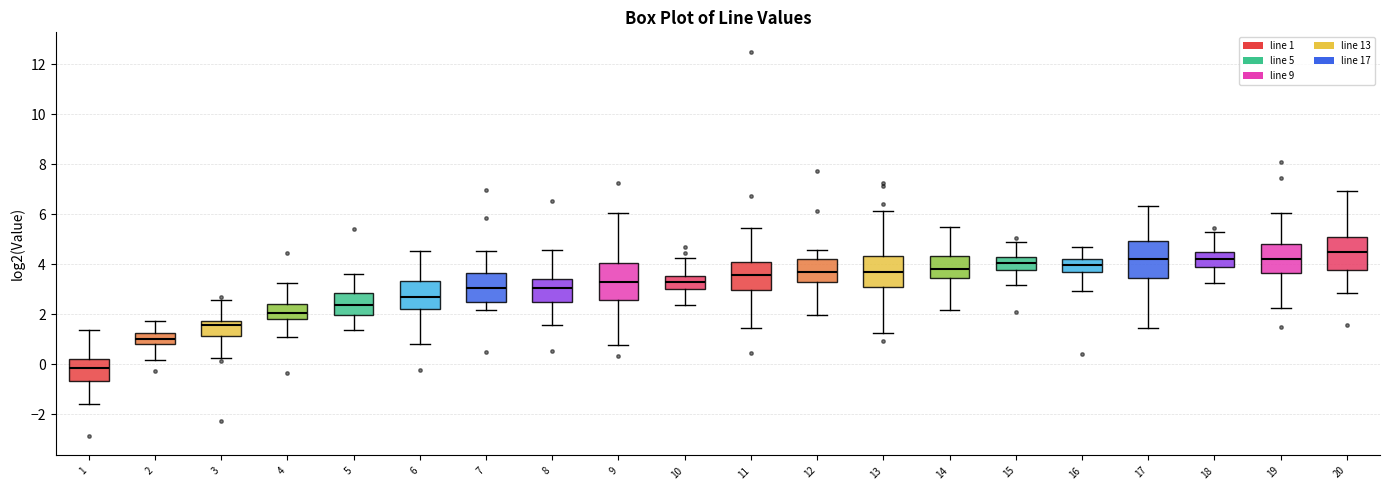

Reading left to right, transcribe this box plot: for each box, give where its median line is, the range the box spans, and where its two whiskers end, as read against the y-axis. The values are not printed on the chart, so give them approximately, as read against the axis.

1: median -0.2, box -0.6 to 0.2, whiskers -1.6 to 1.4
2: median 1.0, box 0.8 to 1.2, whiskers 0.2 to 1.8
3: median 1.6, box 1.2 to 1.8, whiskers 0.2 to 2.6
4: median 2.0, box 1.8 to 2.4, whiskers 1.0 to 3.2
5: median 2.4, box 2.0 to 2.8, whiskers 1.4 to 3.6
6: median 2.6, box 2.2 to 3.4, whiskers 0.8 to 4.6
7: median 3.0, box 2.4 to 3.6, whiskers 2.2 to 4.6
8: median 3.0, box 2.4 to 3.4, whiskers 1.6 to 4.6
9: median 3.2, box 2.6 to 4.0, whiskers 0.8 to 6.0
10: median 3.2, box 3.0 to 3.6, whiskers 2.4 to 4.2
11: median 3.6, box 3.0 to 4.0, whiskers 1.4 to 5.4
12: median 3.6, box 3.2 to 4.2, whiskers 2.0 to 4.6
13: median 3.6, box 3.0 to 4.4, whiskers 1.2 to 6.2
14: median 3.8, box 3.4 to 4.4, whiskers 2.2 to 5.4
15: median 4.0, box 3.8 to 4.2, whiskers 3.2 to 4.8
16: median 4.0, box 3.6 to 4.2, whiskers 3.0 to 4.6
17: median 4.2, box 3.4 to 5.0, whiskers 1.4 to 6.4
18: median 4.2, box 3.8 to 4.4, whiskers 3.2 to 5.2
19: median 4.2, box 3.6 to 4.8, whiskers 2.2 to 6.0
20: median 4.4, box 3.8 to 5.0, whiskers 2.8 to 7.0